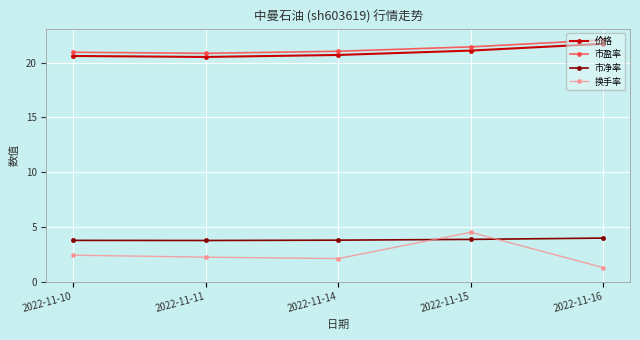

The value of 换手率 at 2022-11-15 is 4.5. True or false?

True